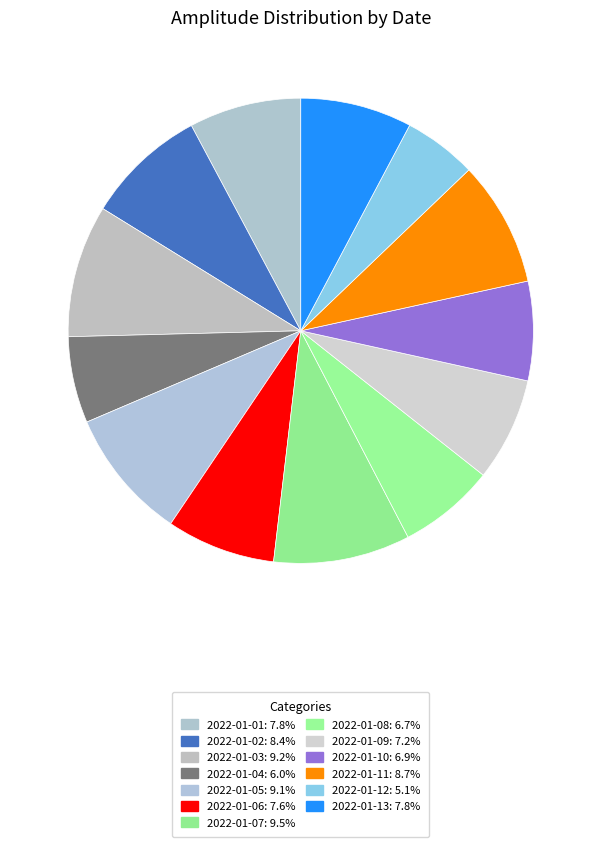

What is the largest slice in the pie chart?

2022-01-07